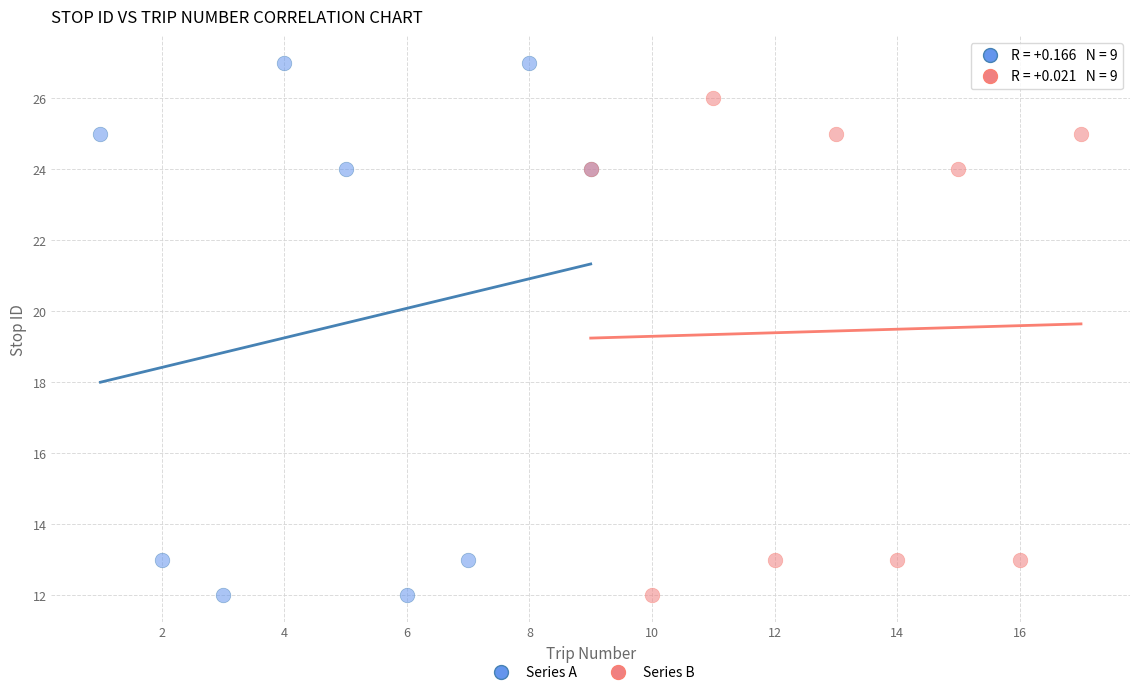

Which series has the widest spread of Y values?

Series A